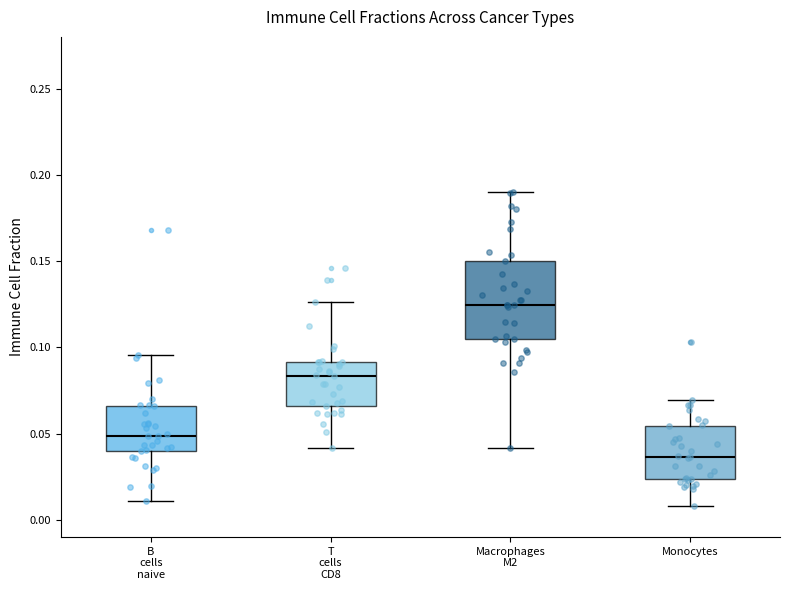

Reading left to right, transcribe this box plot: for each box, give where its median line is, the range the box spans, and where its two whiskers end, as read against the y-axis. The values are not printed on the chart, so give them approximately, as read against the axis.

B cells naive: median 0.050, box 0.040 to 0.065, whiskers 0.010 to 0.095
T cells CD8: median 0.085, box 0.065 to 0.090, whiskers 0.040 to 0.125
Macrophages M2: median 0.125, box 0.105 to 0.150, whiskers 0.040 to 0.190
Monocytes: median 0.035, box 0.025 to 0.055, whiskers 0.010 to 0.070